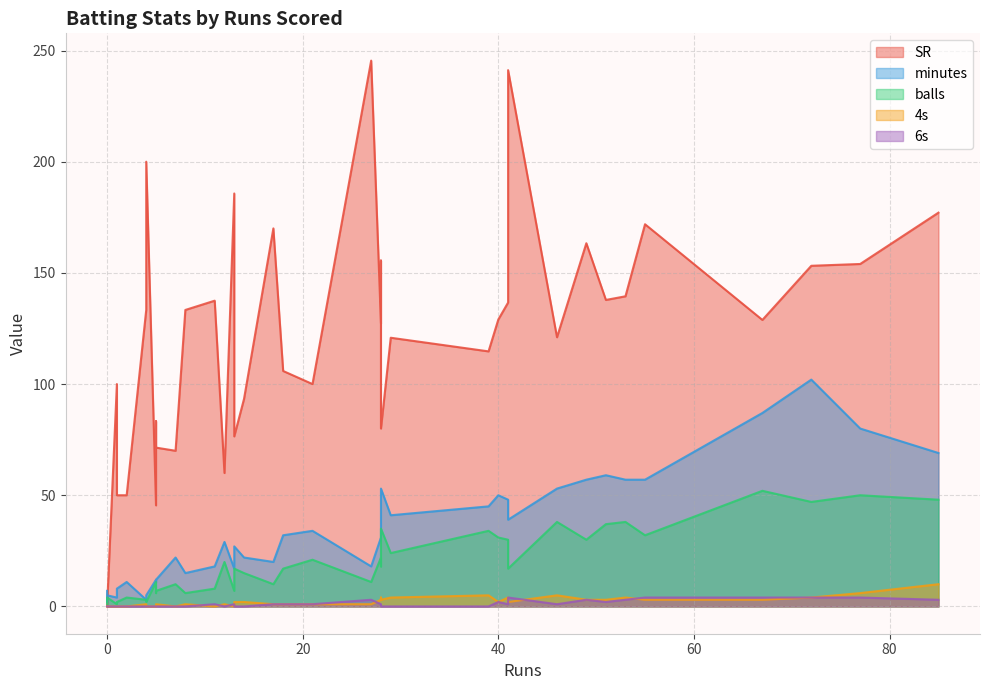

What is the value of the minutes point at the 27th from the left?

59.0